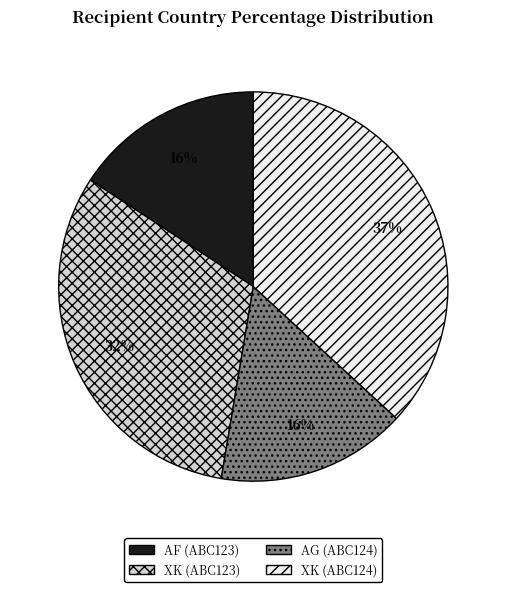

Count the number of slices in the pie.

4